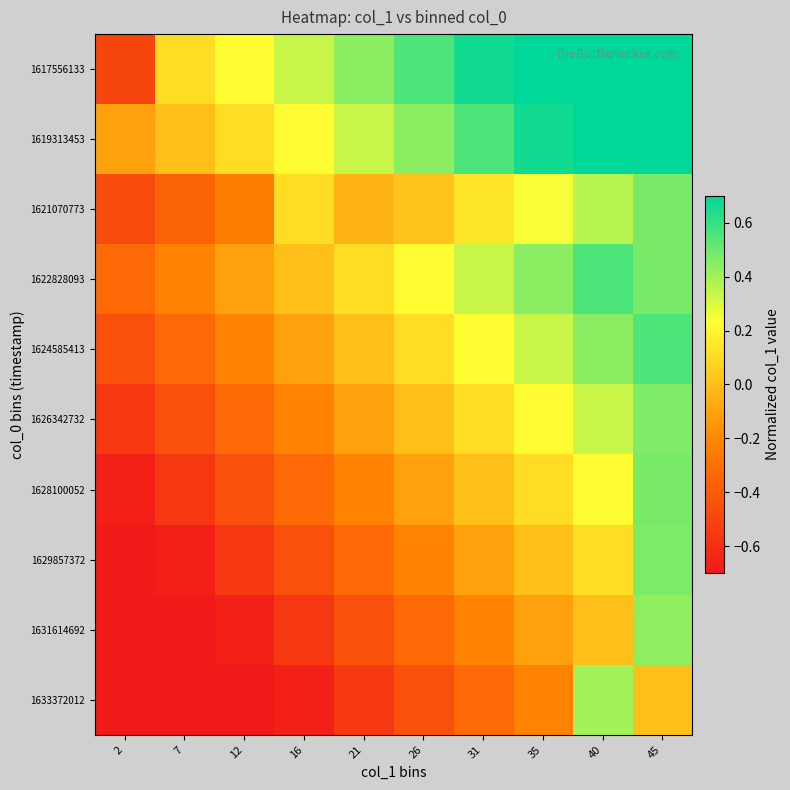

What is the total value across all series at 7?

-4.1